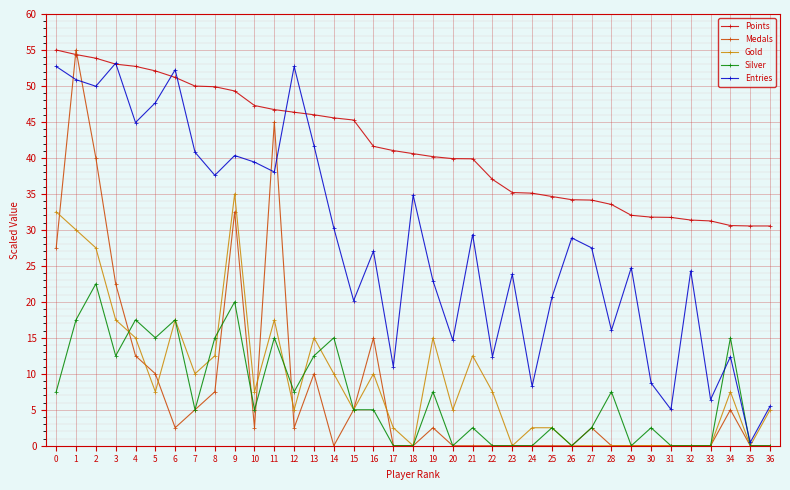

Does the chart display data point markers on the line(s)?

Yes